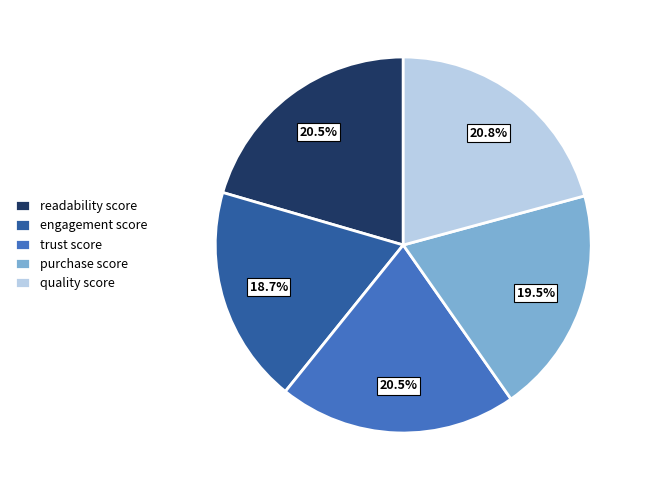

Which category has the smallest portion of the pie?

engagement score